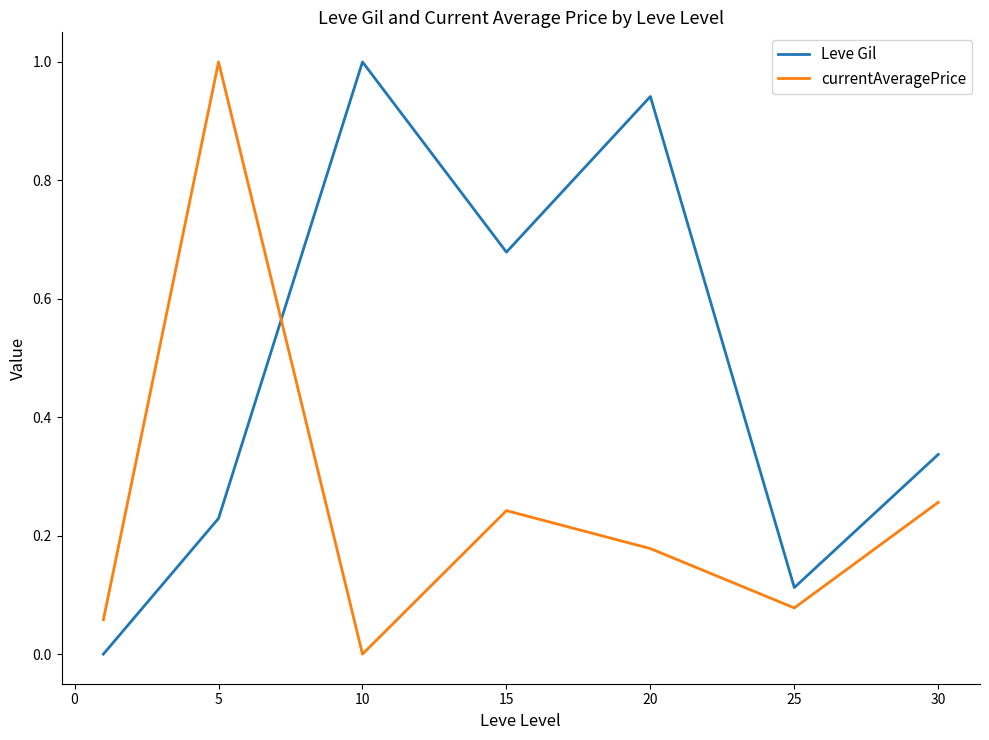

True or false: currentAveragePrice has more than 2 points higher than both neighbors.

False